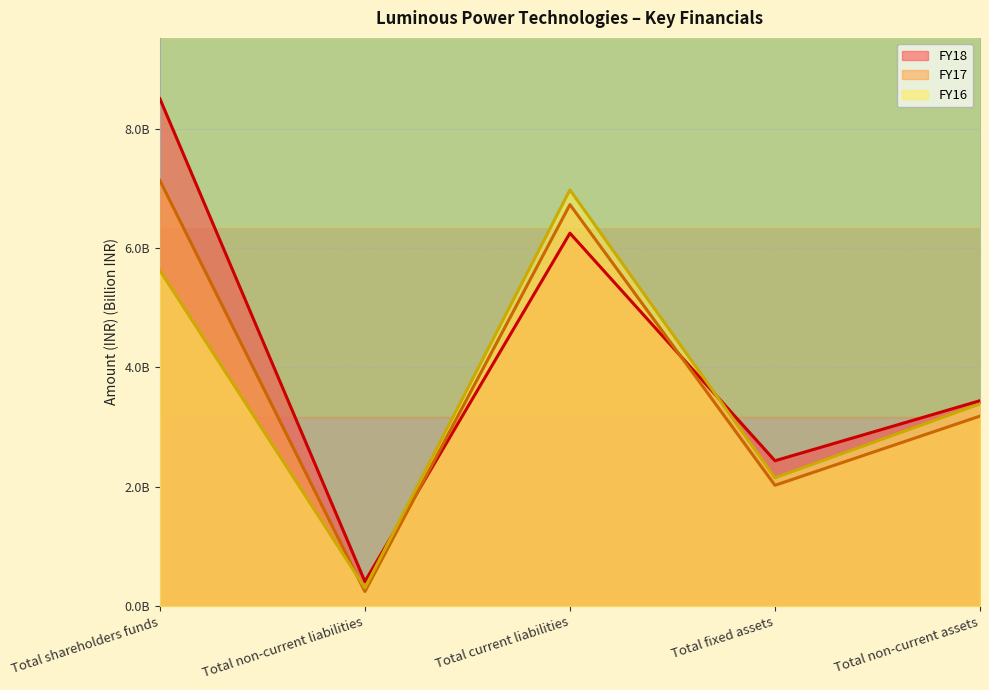

Between Total fixed assets and Total current liabilities, which is larger?

Total current liabilities